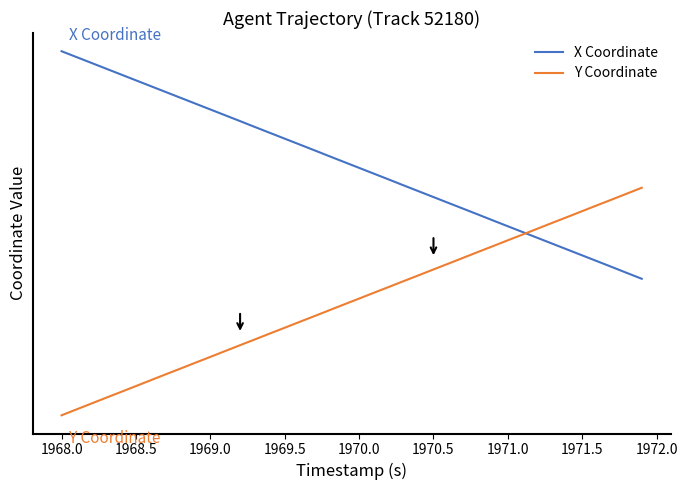

Does the chart display data point markers on the line(s)?

No